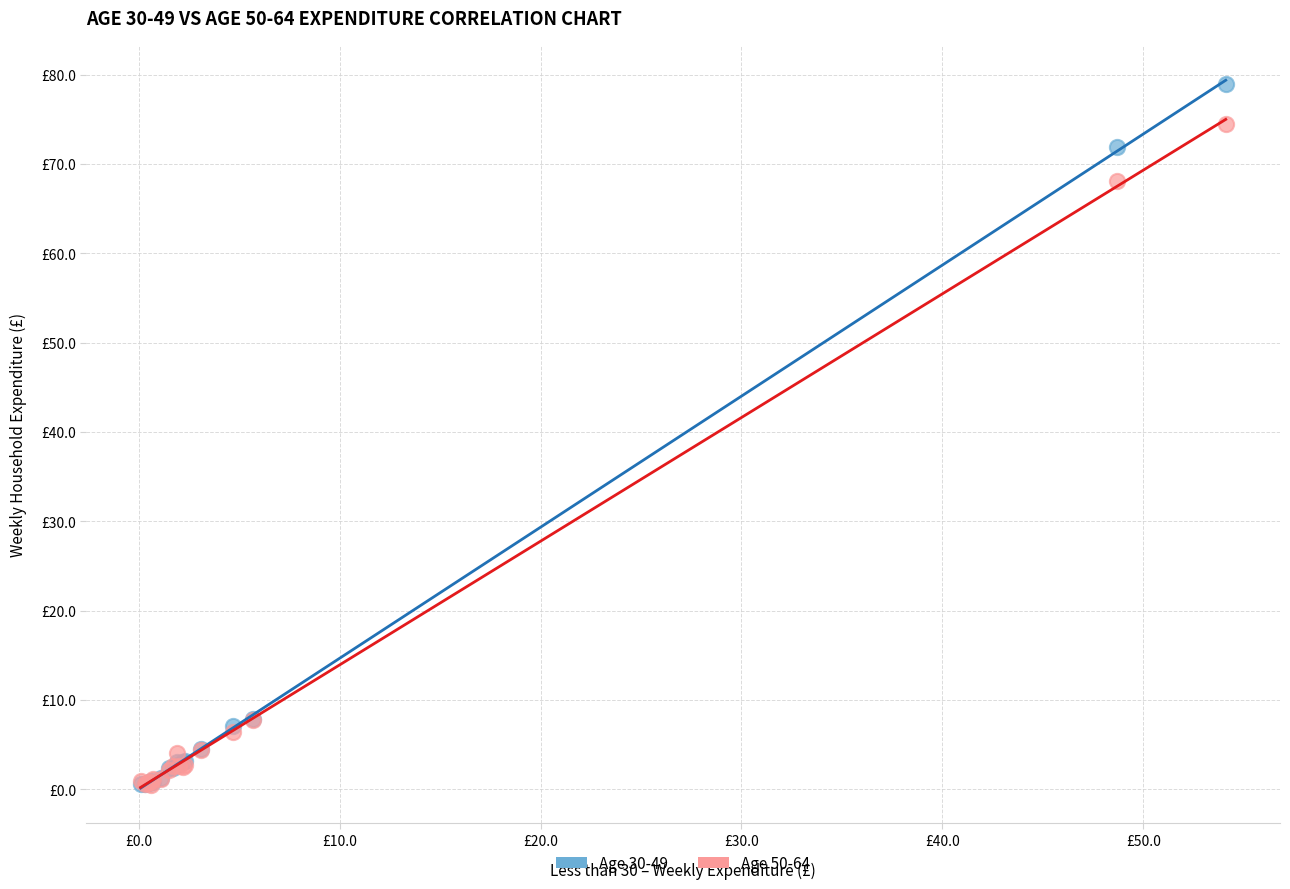

Which series reaches the maximum Y coordinate?

Age 30-49